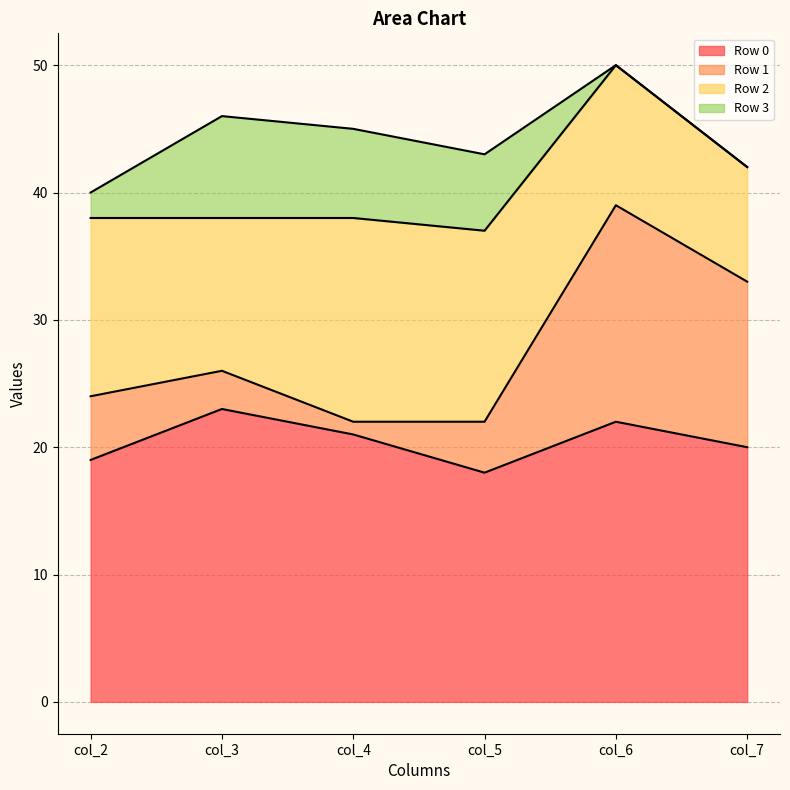

How many data points does each series have?

6